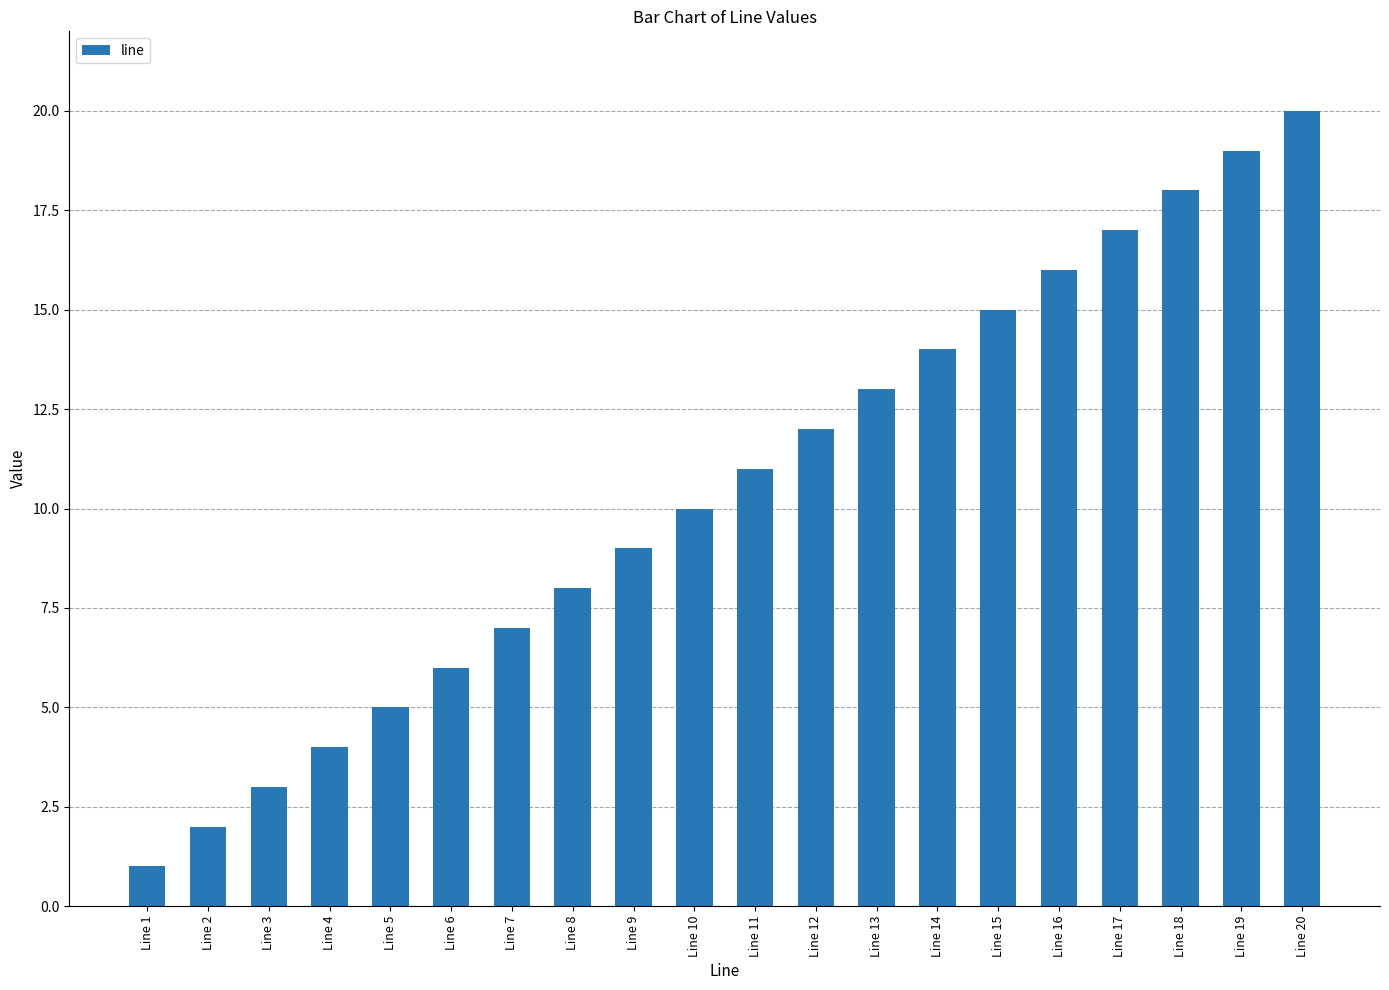

Reading left to right, what are all the values shown in this chart?

1	2	3	4	5	6	7	8	9	10	11	12	13	14	15	16	17	18	19	20